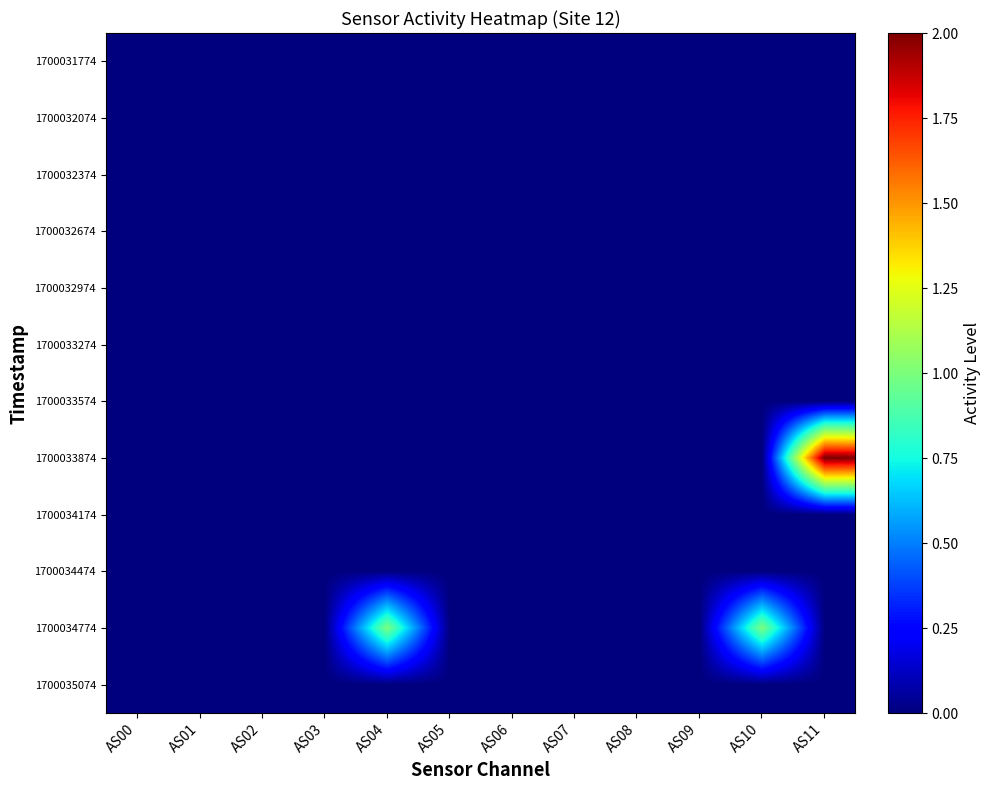

At which category is the sum across all series the highest?

AS11